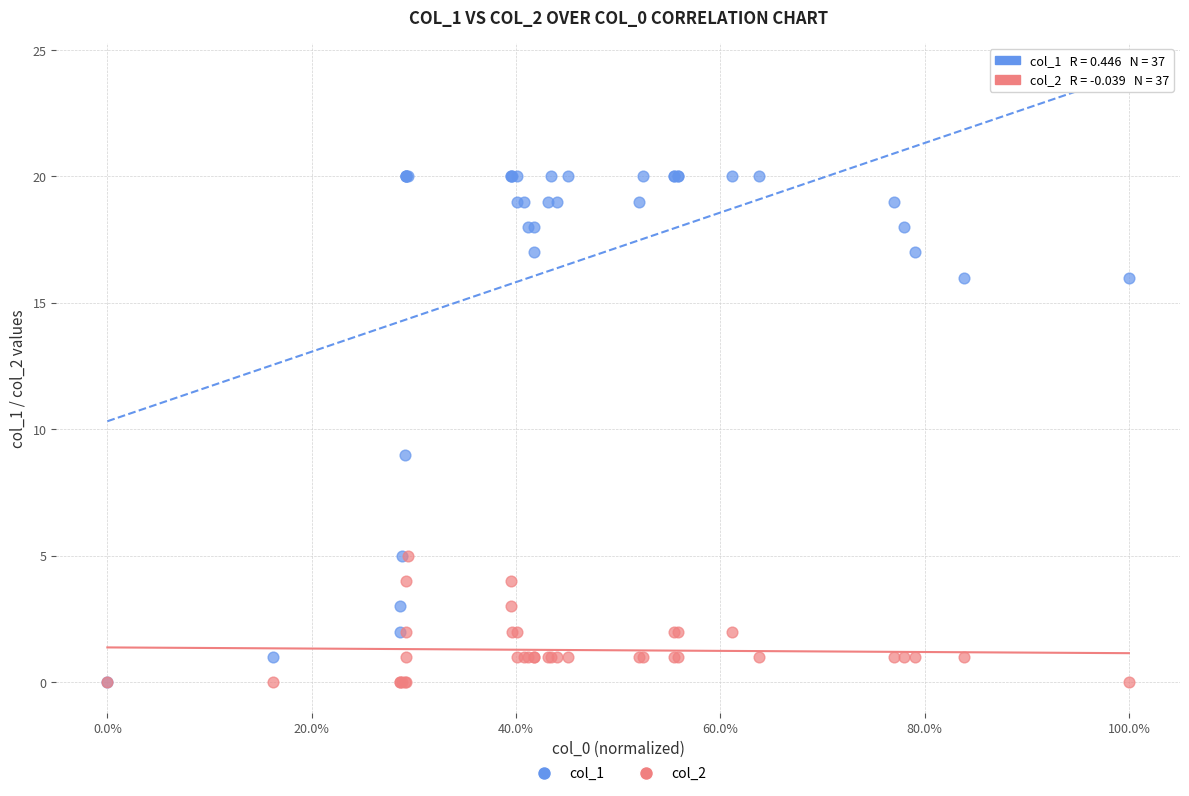

Which series reaches the maximum Y coordinate?

col_1